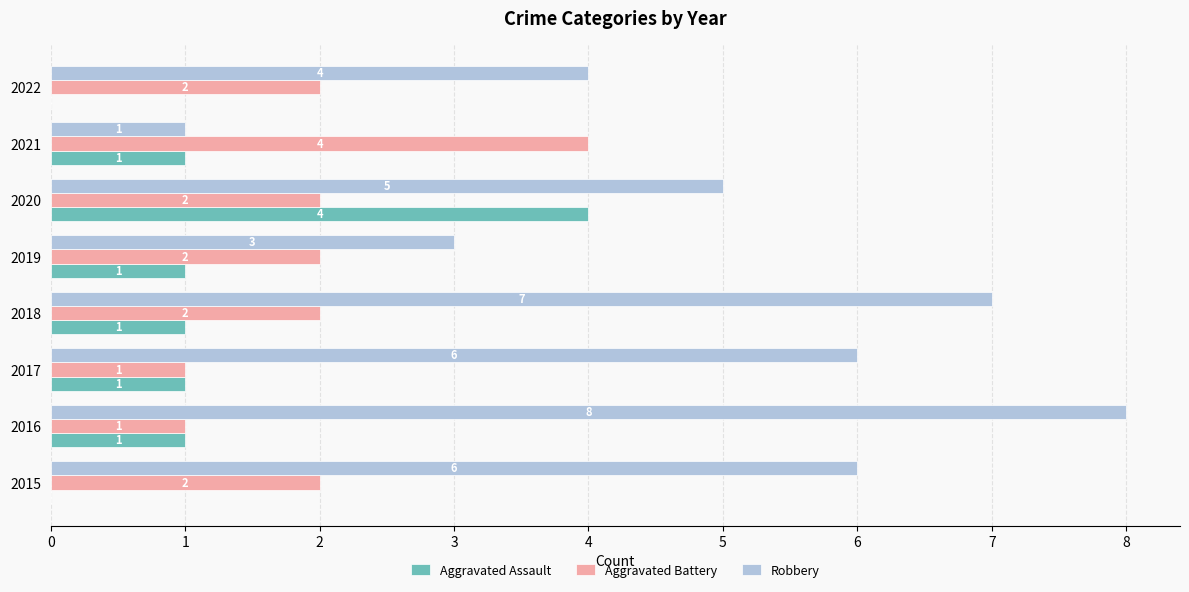

How many positive values does the Aggravated Assault series have?

6